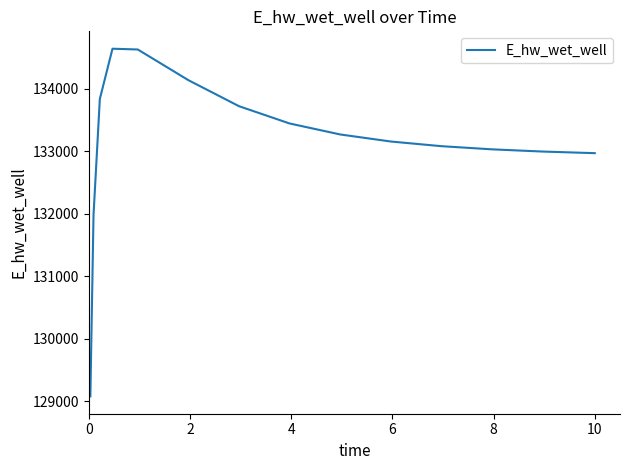

What is the difference between the maximum and minimum values?

5565.2